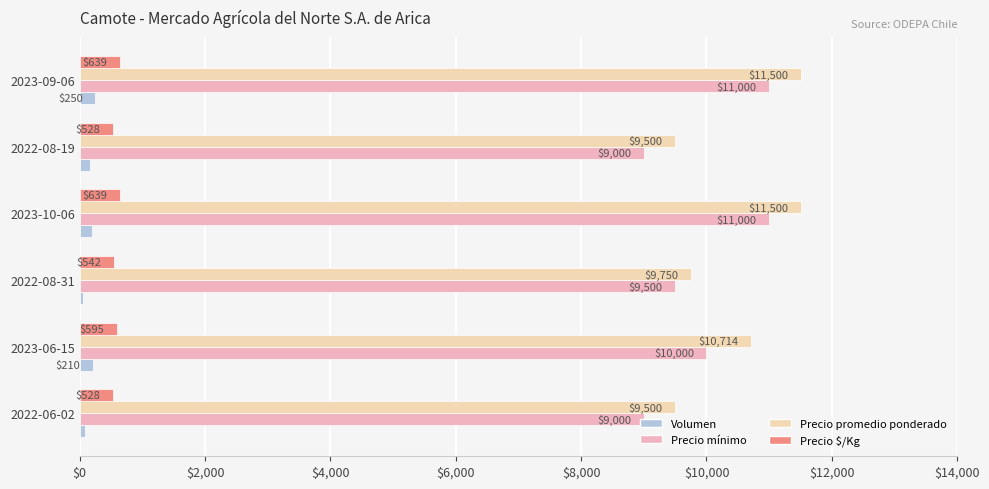

Is it true that Precio $/Kg equals 595 at 2023-06-15?

True